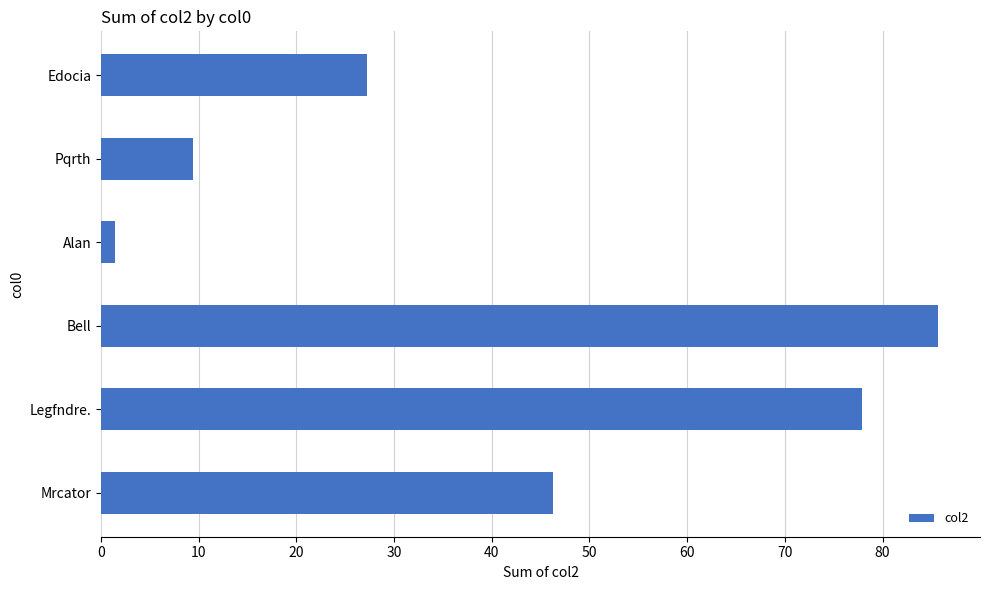

Is it true that the value at Pqrth is 9.4?

True